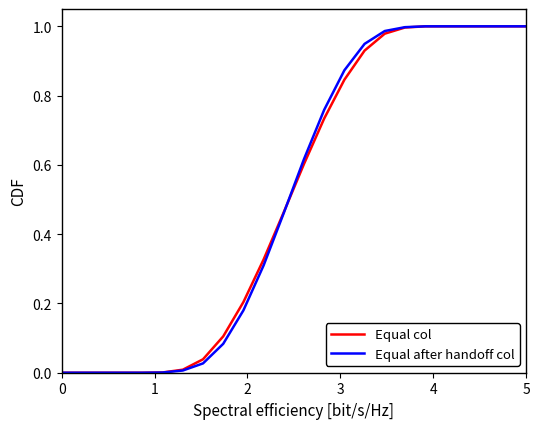

What is the difference between the maximum and second lowest values in the Equal after handoff col series?

1.0